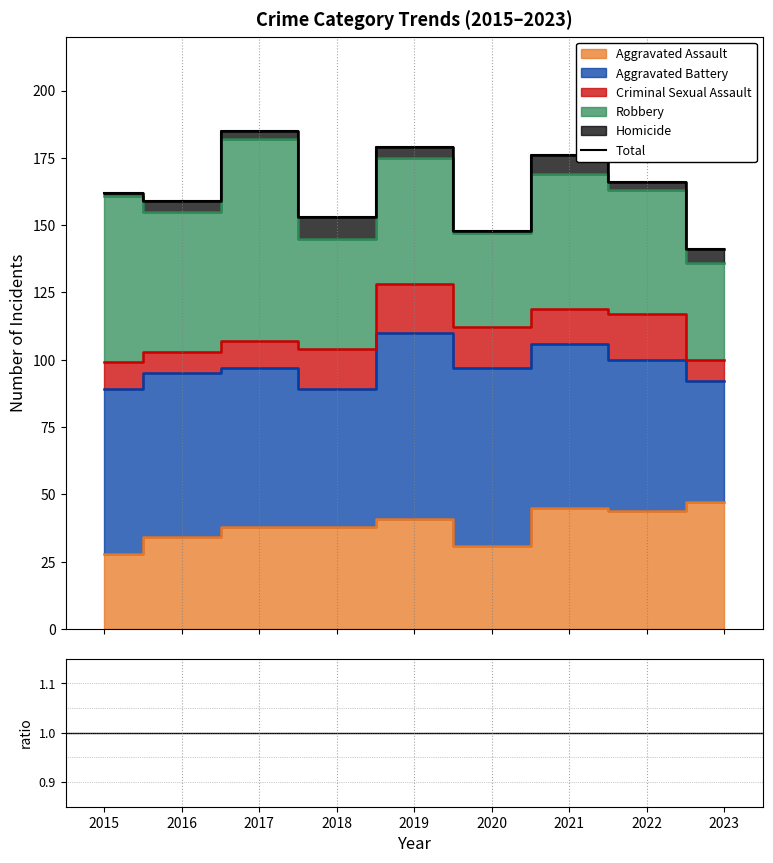

How many interior local valleys does the Aggravated Assault series have?

2